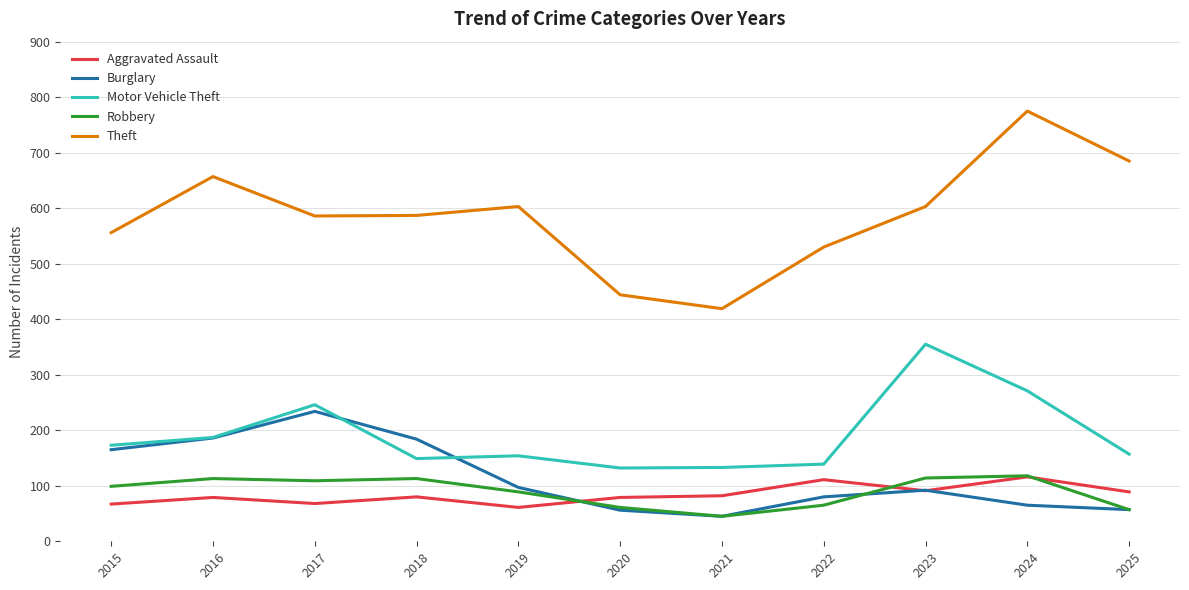

Does the chart display data point markers on the line(s)?

No